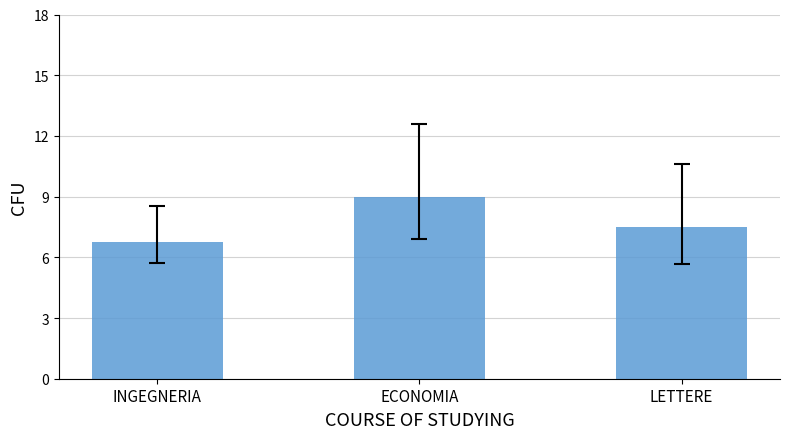

Read the value at LETTERE.

7.5